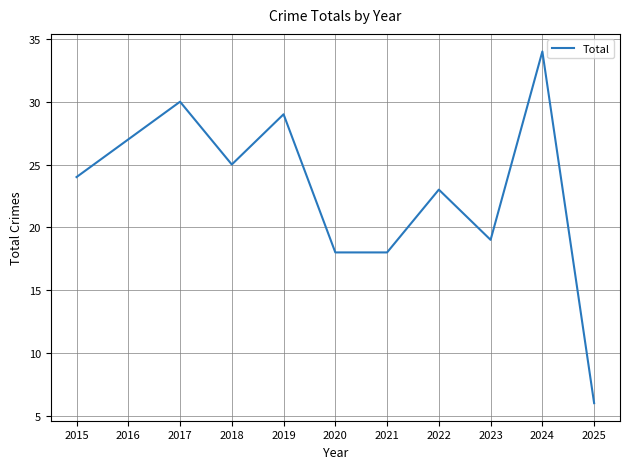

Reading left to right, list all the values displayed in this chart.

2015=24	2016=27	2017=30	2018=25	2019=29	2020=18	2021=18	2022=23	2023=19	2024=34	2025=6